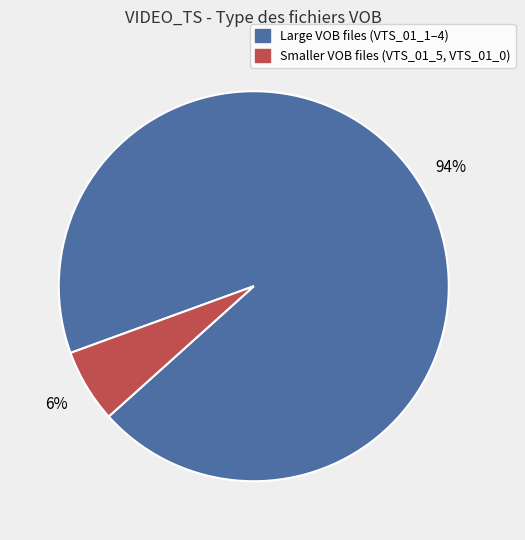

To the nearest percent, what is the average slice percentage?

50%